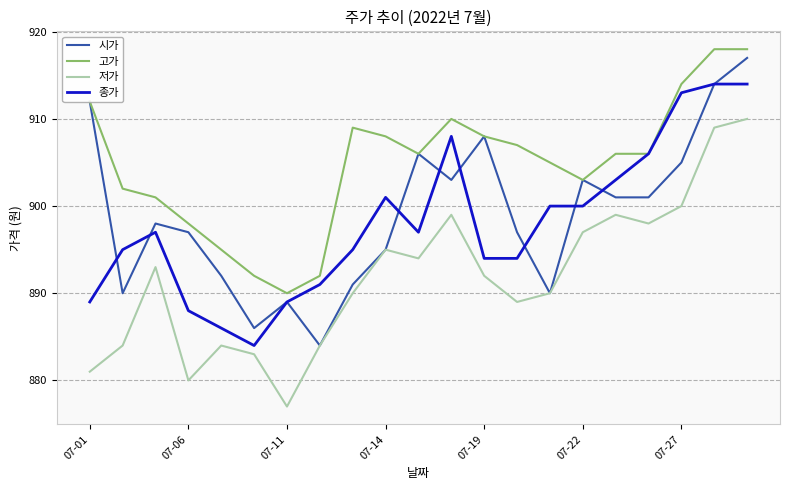

Which series has the largest total across all categories?

고가